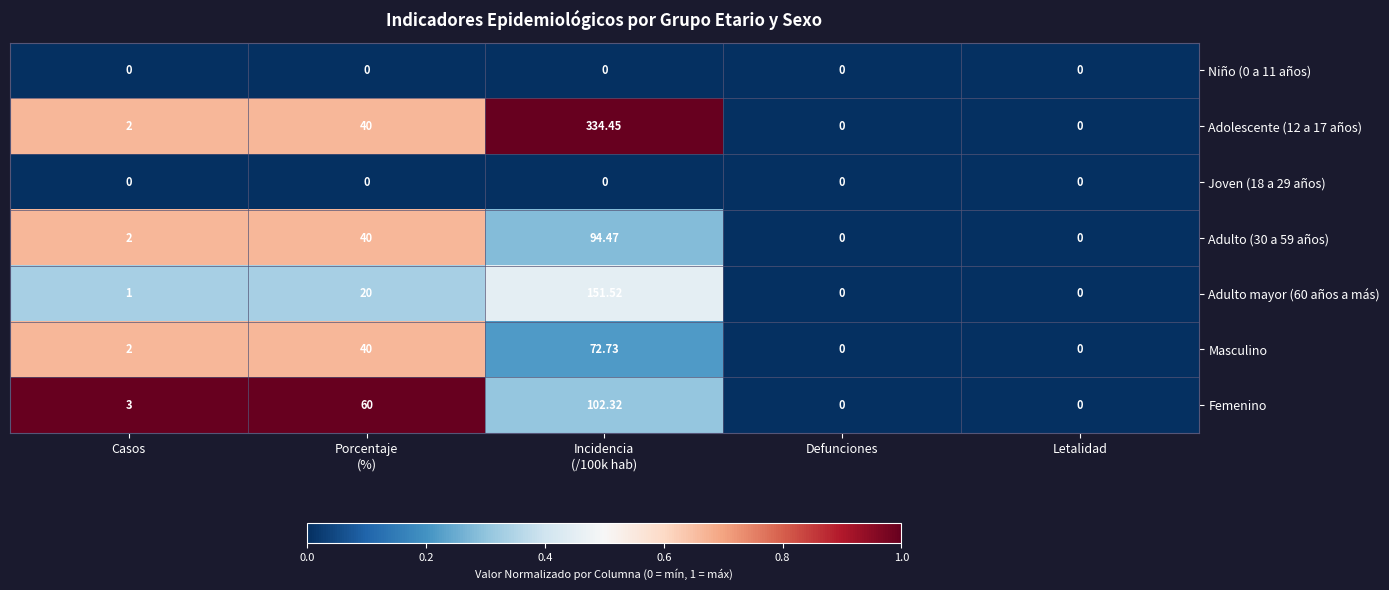

Between Casos and Defunciones, which series saw the biggest shift?

Femenino